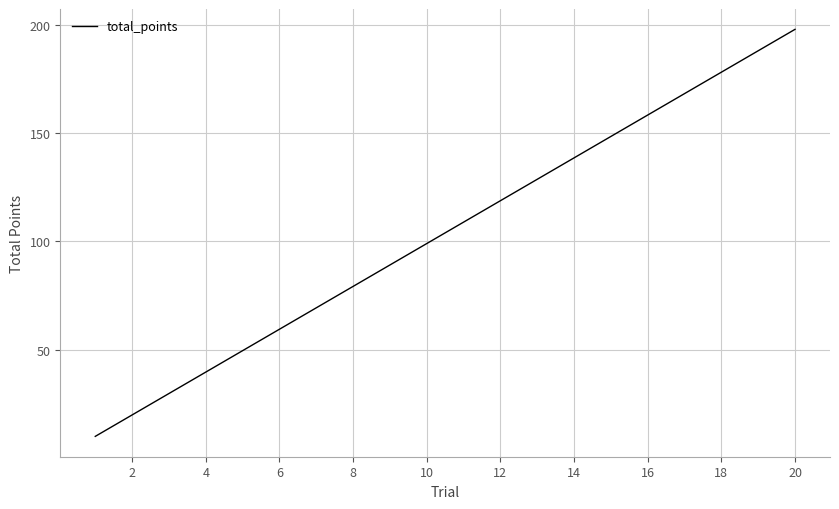

What is the minimum value shown in the chart?

9.9